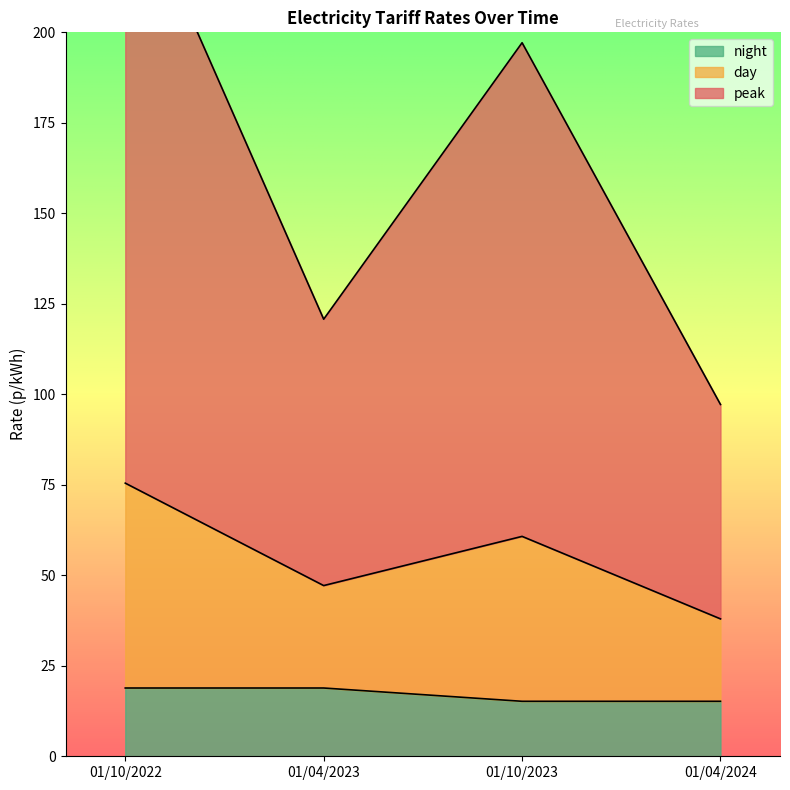

What is the label of the 1st point from the right?

01/04/2024